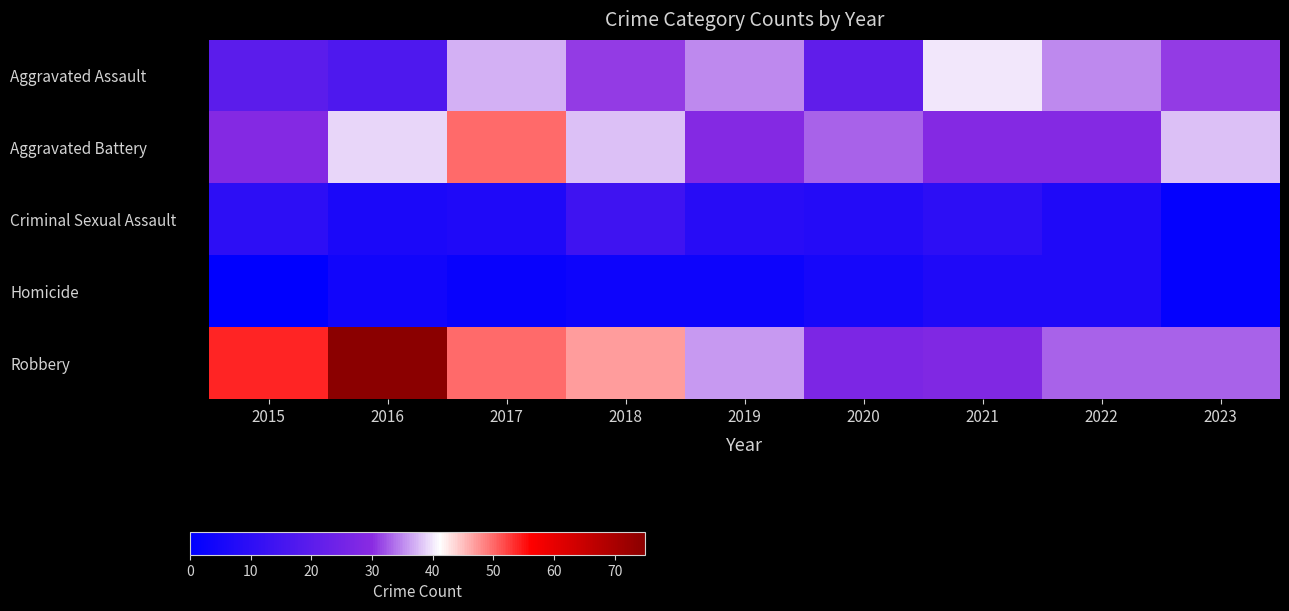

Reading left to right, extract all data points from this chart.

Aggravated Assault: 2015=20	2016=17	2017=37	2018=31	2019=35	2020=21	2021=40	2022=35	2023=31
Aggravated Battery: 2015=29	2016=39	2017=50	2018=38	2019=29	2020=33	2021=29	2022=29	2023=38
Criminal Sexual Assault: 2015=10	2016=6	2017=7	2018=14	2019=9	2020=8	2021=10	2022=7	2023=1
Homicide: 2015=0	2016=4	2017=2	2018=3	2019=3	2020=5	2021=7	2022=7	2023=1
Robbery: 2015=54	2016=75	2017=50	2018=47	2019=36	2020=27	2021=28	2022=33	2023=33